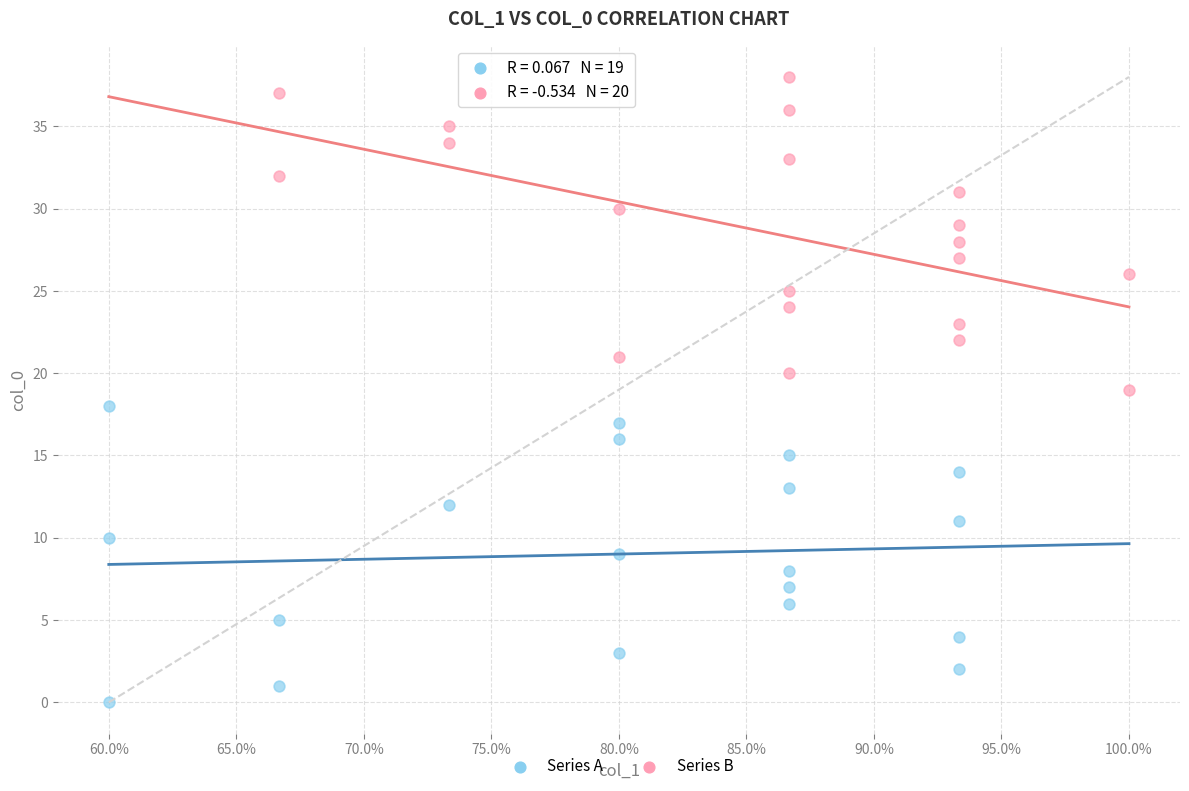

Which series reaches the minimum Y coordinate?

Series A